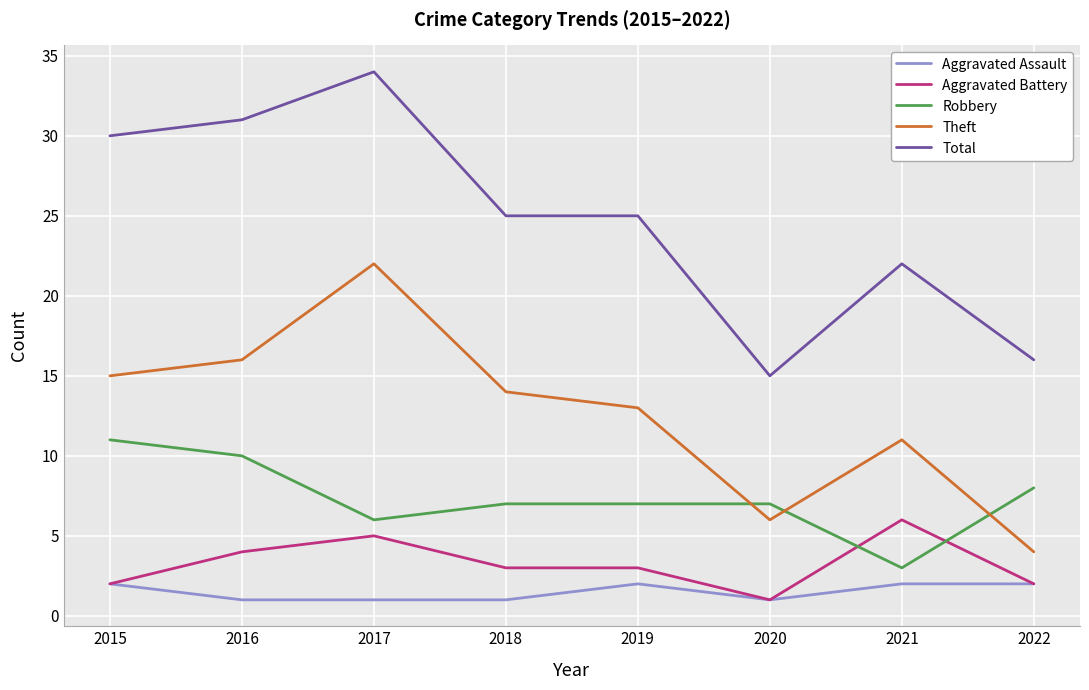

List the series in order of their peak value, highest first.

Total, Theft, Robbery, Aggravated Battery, Aggravated Assault